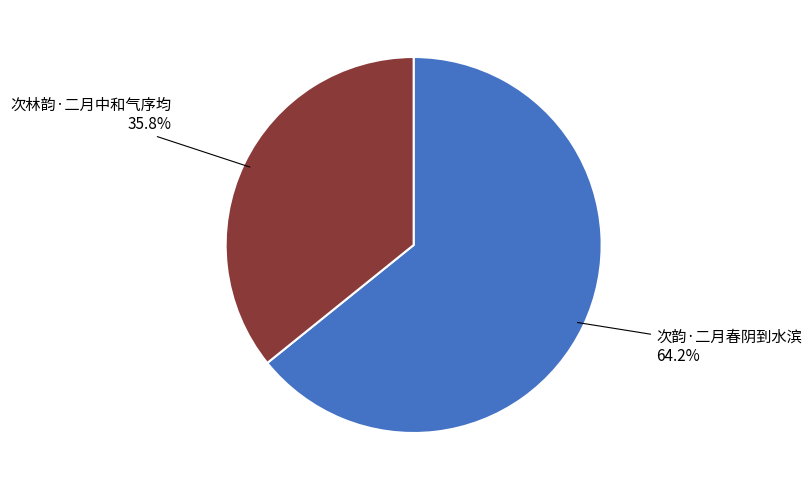

How many slices are in this pie chart?

2